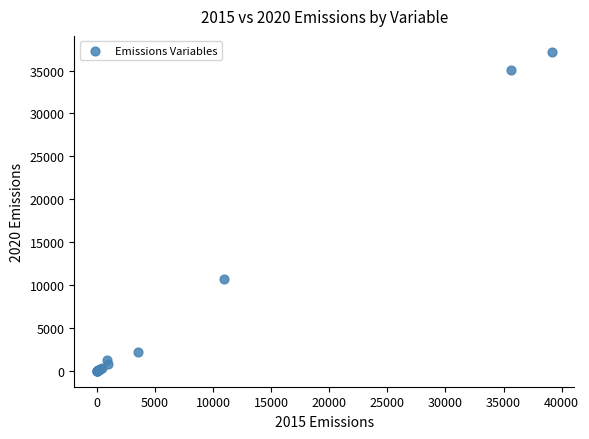

What Y value in the scatter plot is closest to 18594?

10715.0